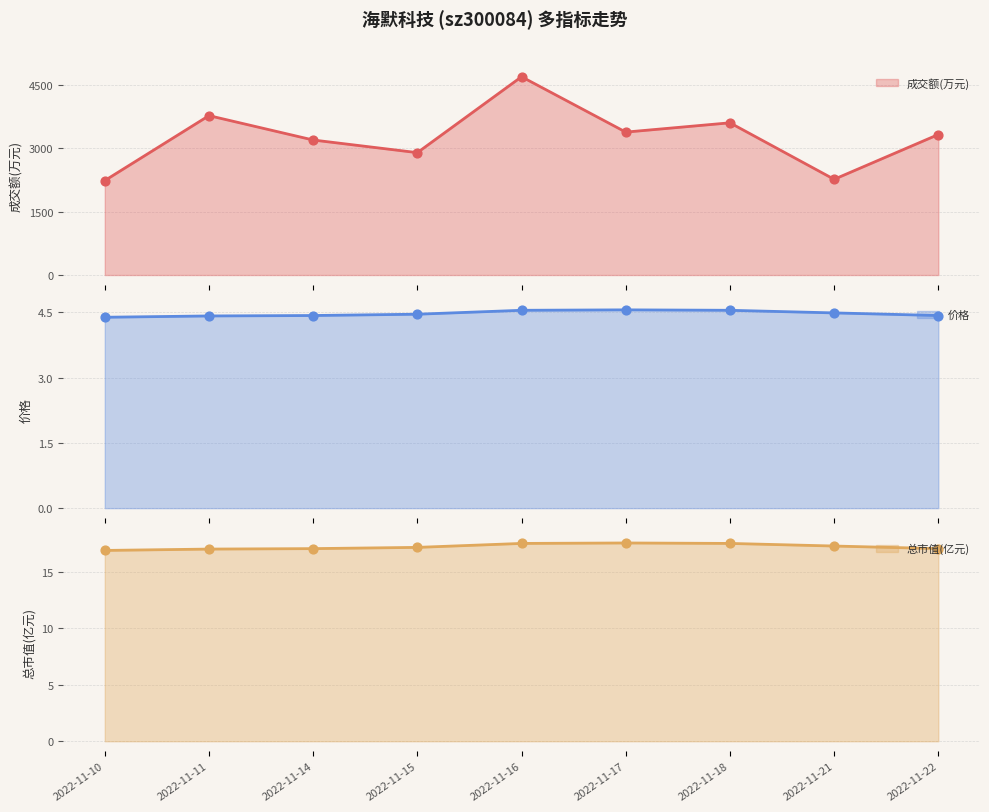

At which category is the sum across all series the highest?

2022-11-16